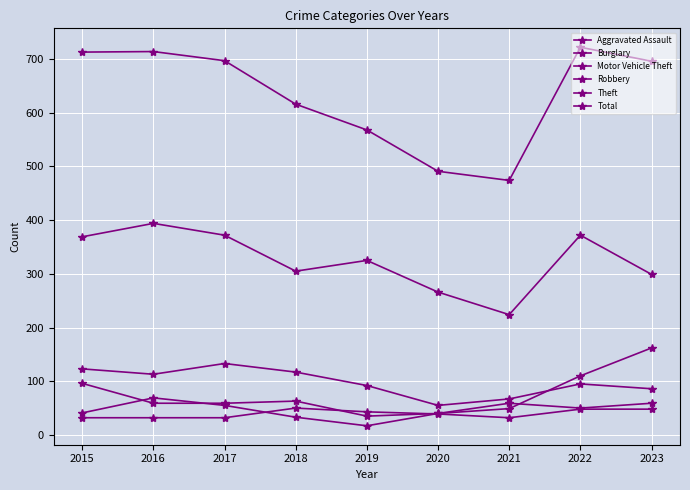

What is the value of the Motor Vehicle Theft point at the 8th from the left?

110